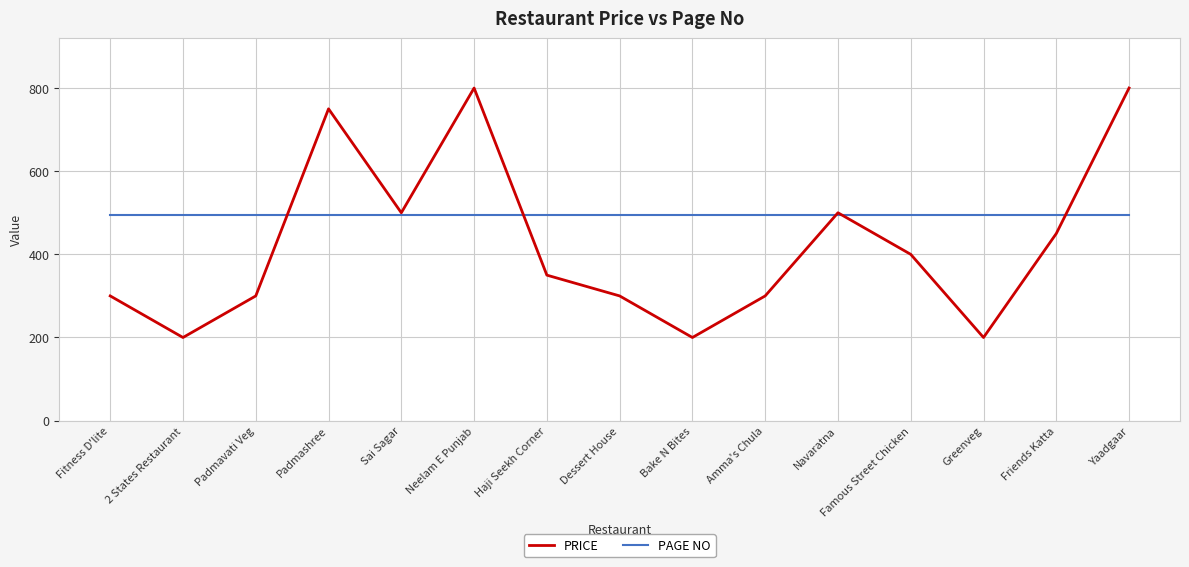

Is it true that PAGE NO equals 304 at Greenveg?

False